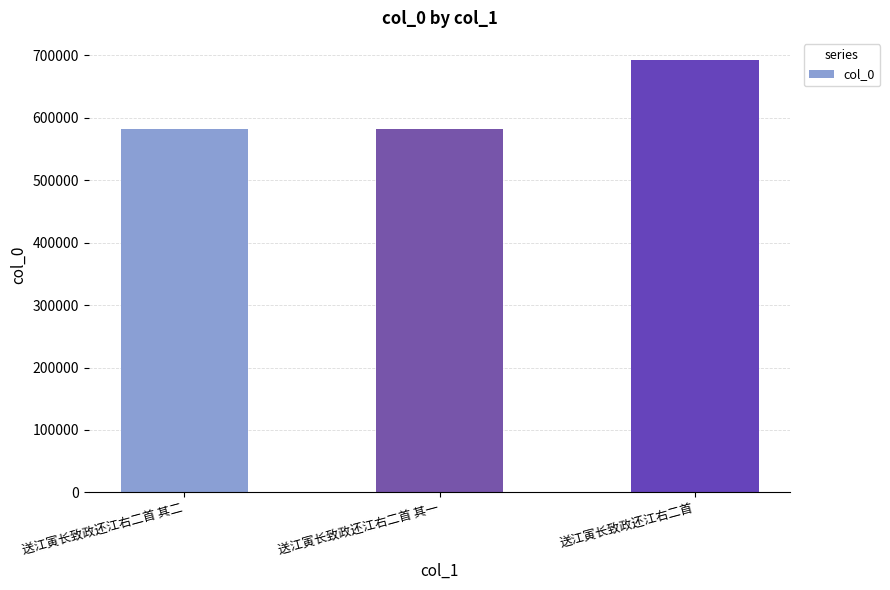

Count the number of categories in the chart.

3